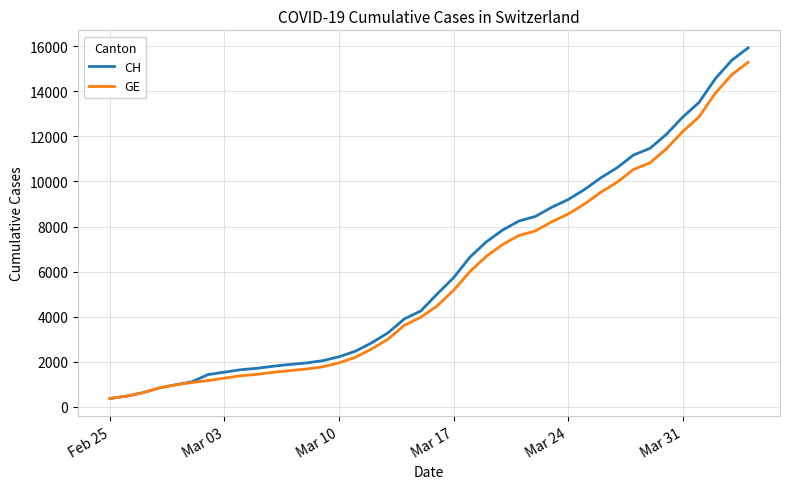

What is the smallest value displayed?

375